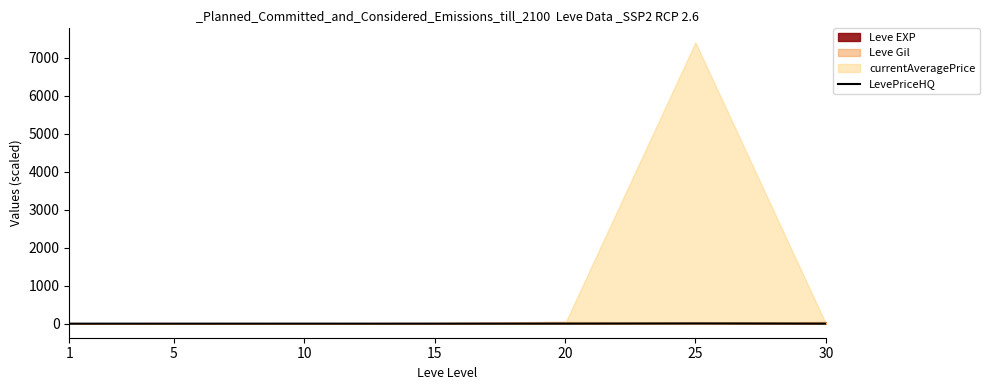

Which has a higher value, 20 or 10?

20